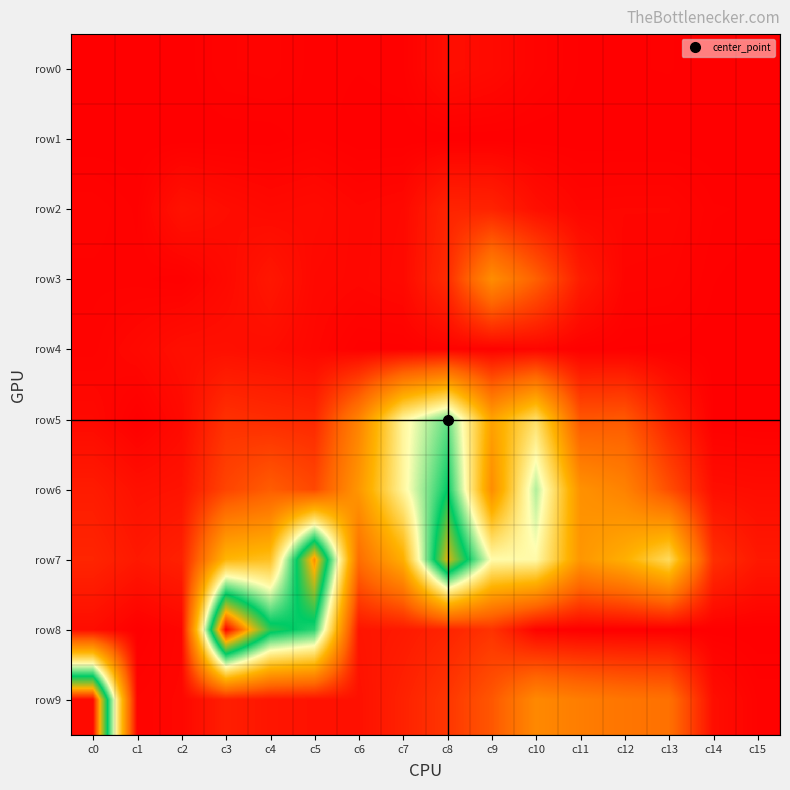

Between c5 and c13, which is larger?

c5